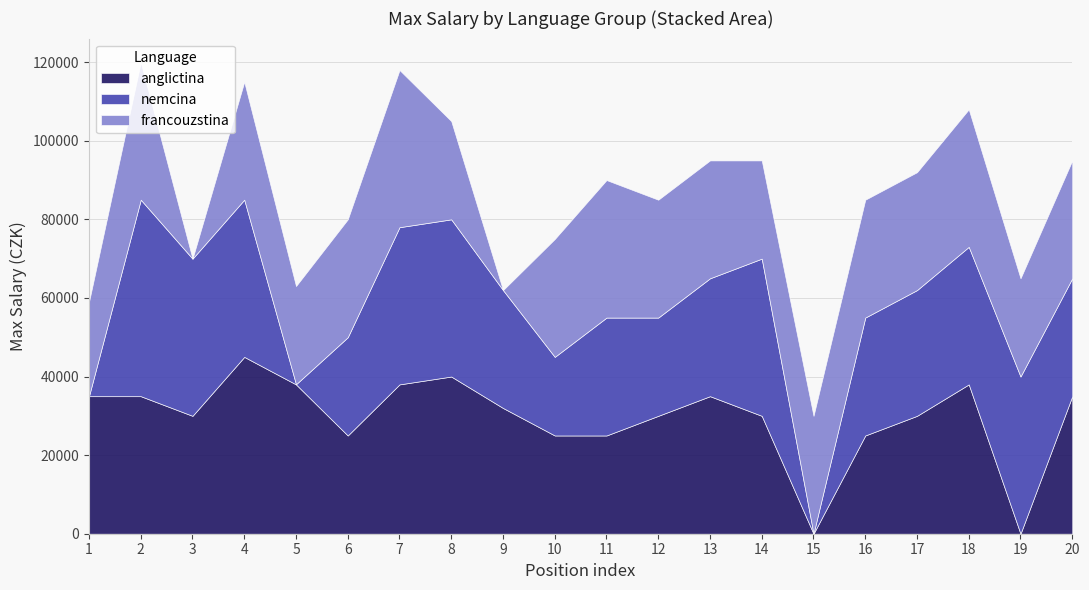

What is the sum of the francouzstina values at 8 and 5?

50000